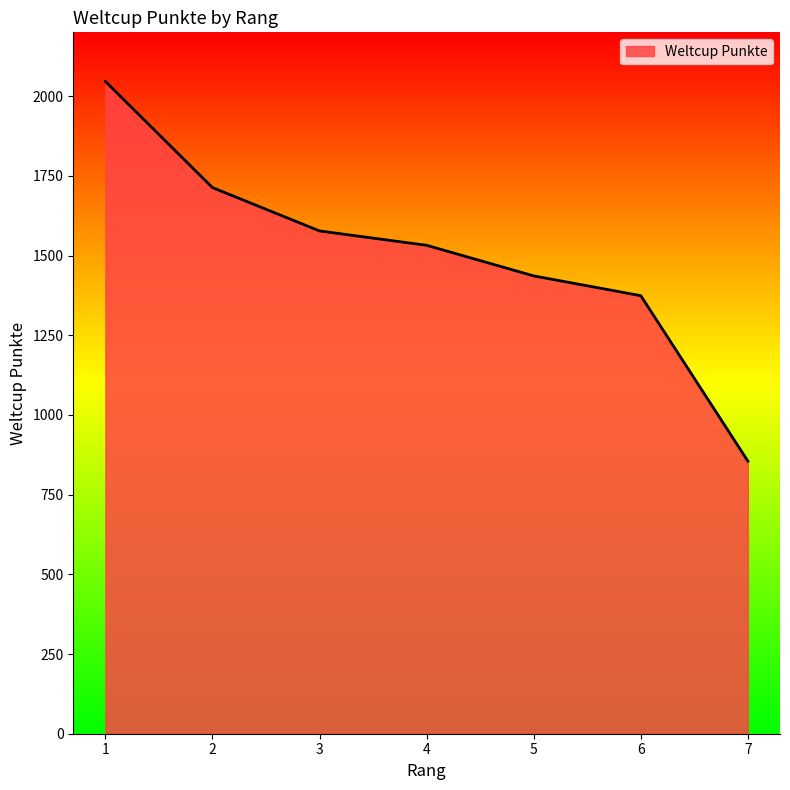

The chart shows a value of 840 at 6. True or false?

False